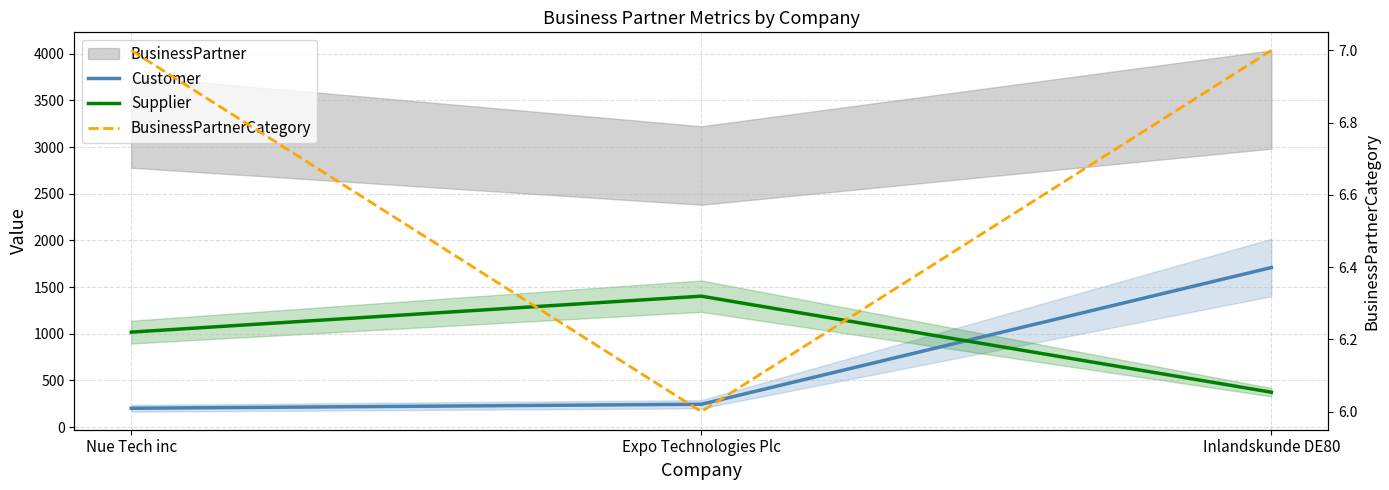

Which label corresponds to the largest value in the chart?

Inlandskunde DE80